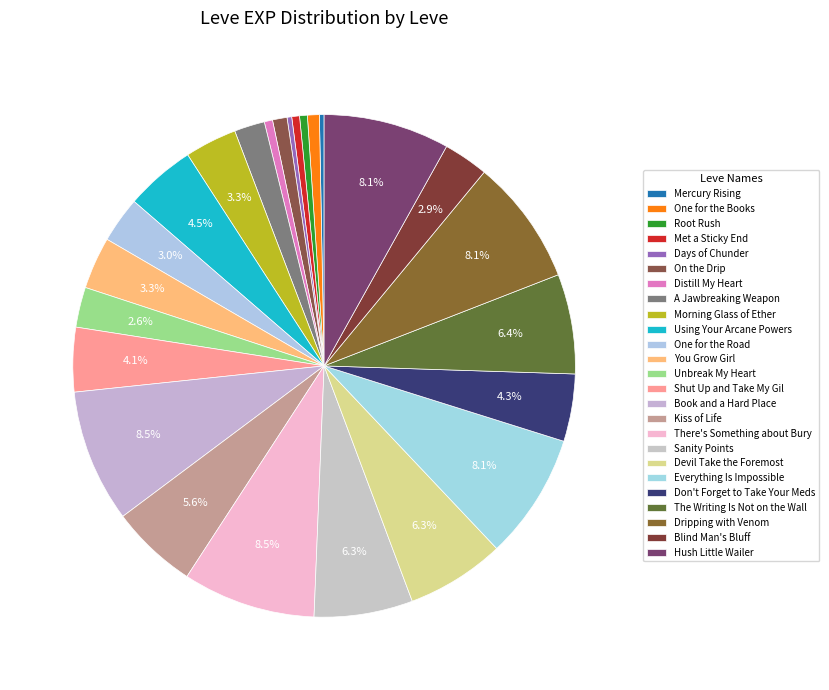

How many slices are in this pie chart?

25